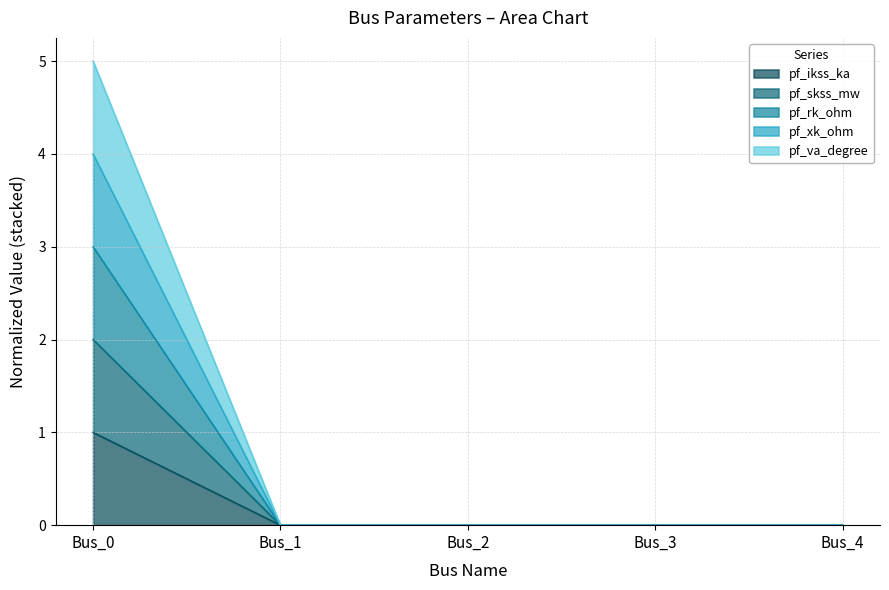

What are all the series names shown in the legend?

pf_ikss_ka, pf_skss_mw, pf_rk_ohm, pf_xk_ohm, pf_va_degree